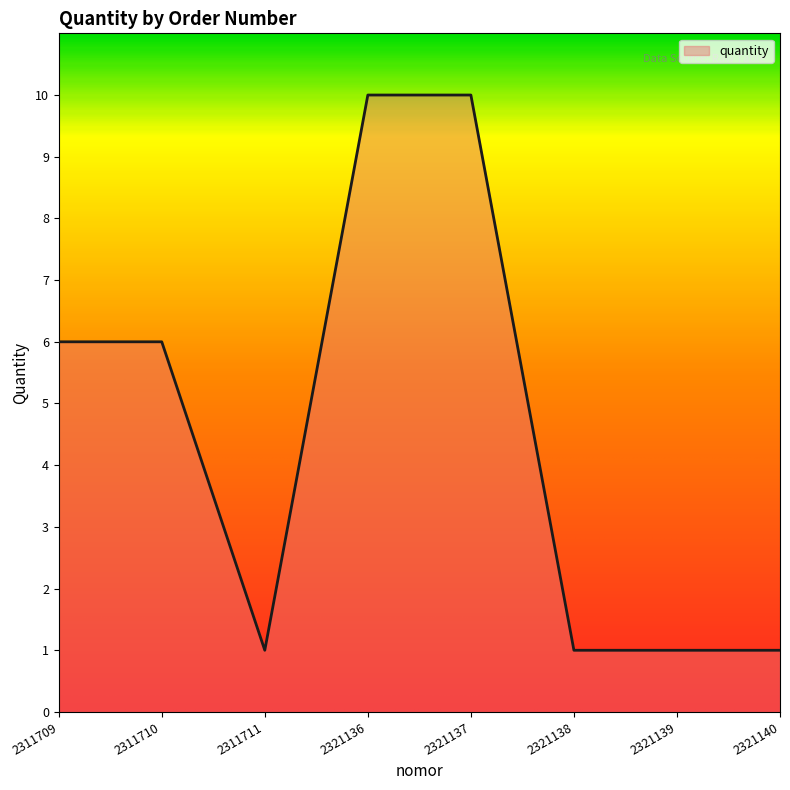

The chart shows a value of 10 at 2321137. True or false?

True